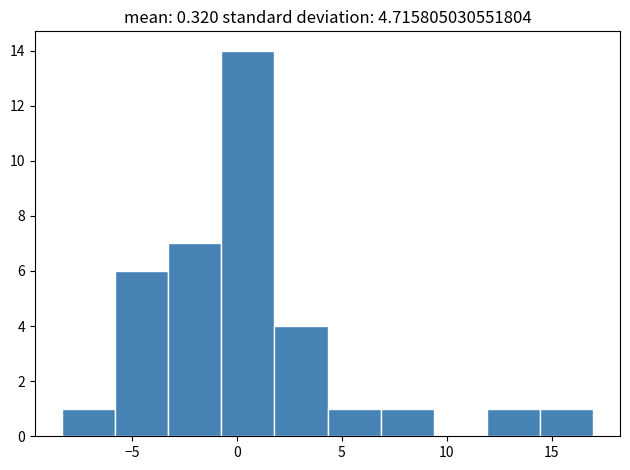

Reading left to right, transcribe this chart: for each bar, give the range it covers on the x-axis and its height. Neither the bar edges nor the heights are printed on the chart, so give them approximately, as read against the axes.

-8.5 to -6.0: 1
-6.0 to -3.5: 6
-3.5 to -0.5: 7
-0.5 to 2.0: 14
2.0 to 4.5: 4
4.5 to 7.0: 1
7.0 to 9.5: 1
9.5 to 12.0: 0
12.0 to 14.5: 1
14.5 to 17.0: 1